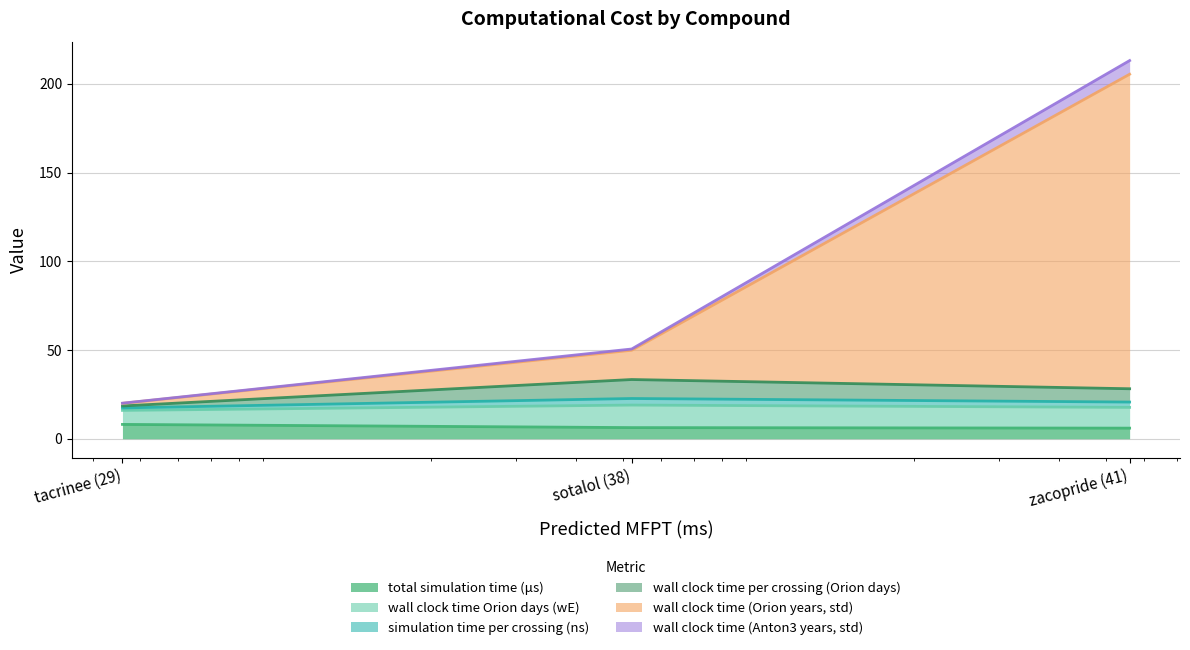

What is the label of the 2nd point from the left?

sotalol (38)